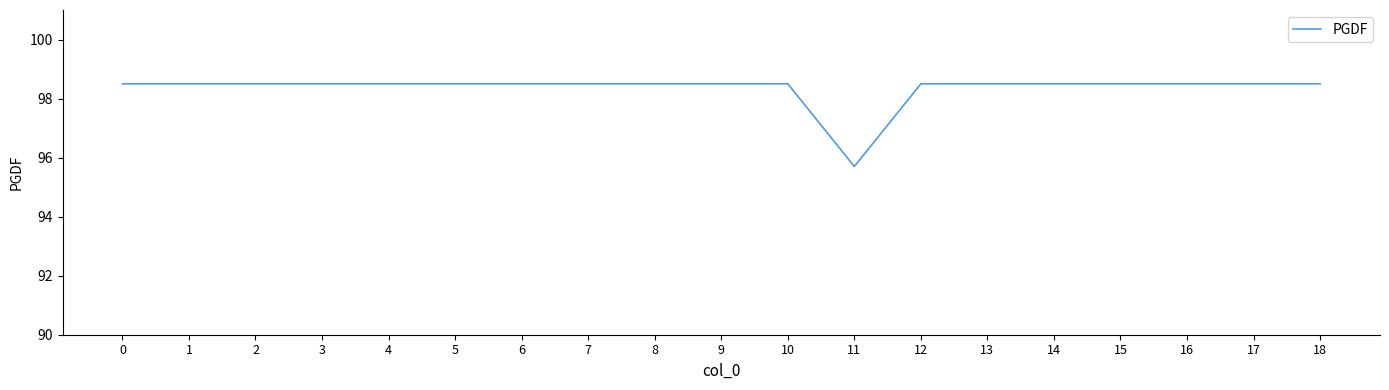

What is the difference between the maximum and minimum values?

2.8